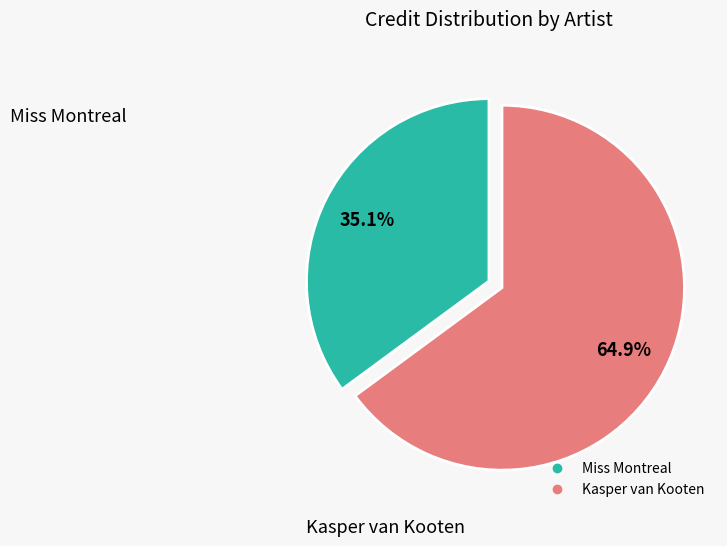

How many slices are in this pie chart?

2